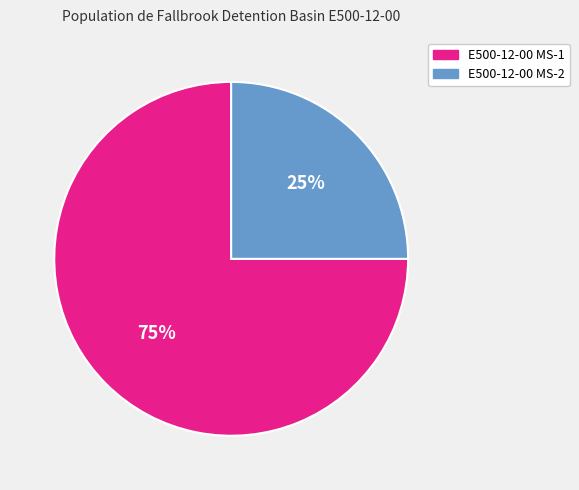

What percentage is the E500-12-00 MS-1 slice, to the nearest percent?

75%